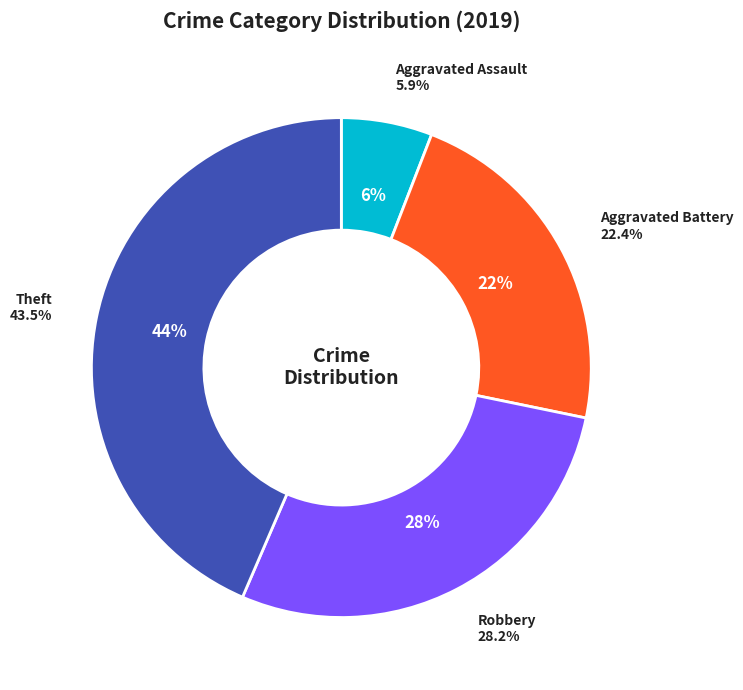

Rank the categories by value from lowest to highest.

Aggravated Assault, Aggravated Battery, Robbery, Theft